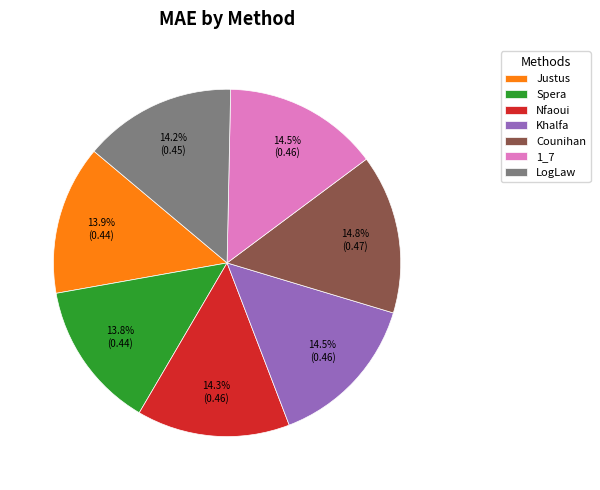

Does any single category account for the majority?

No